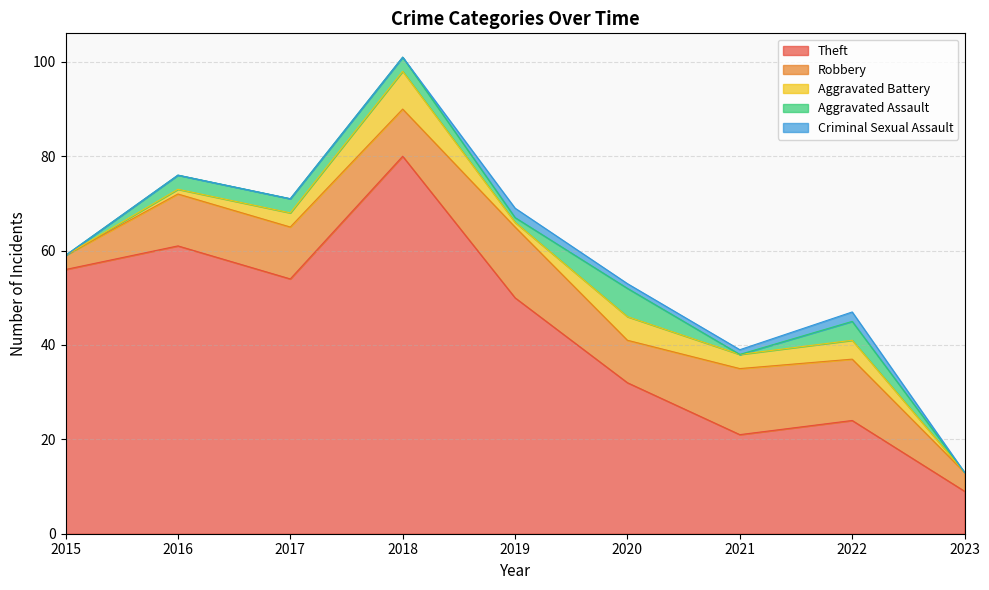

What is the highest value of the Robbery series?

15